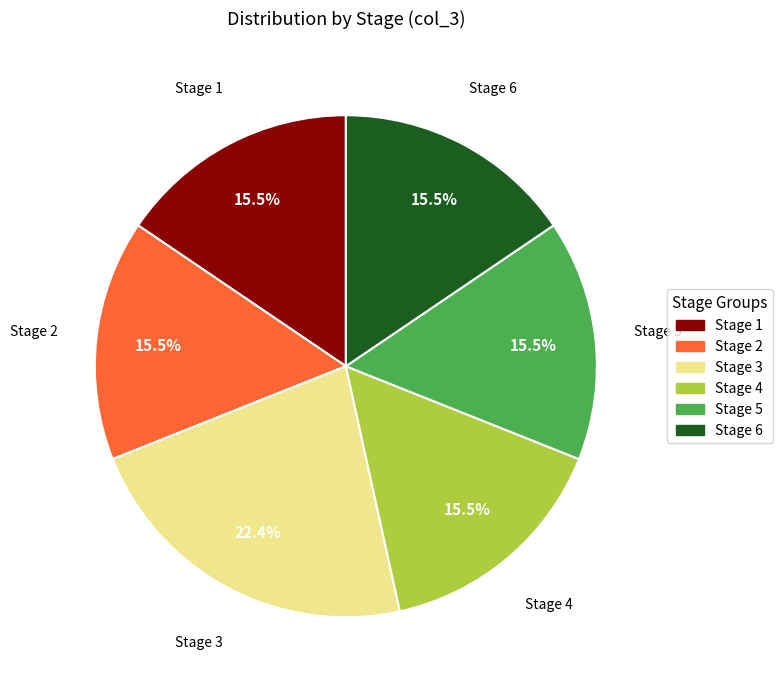

How many slices are in this pie chart?

6